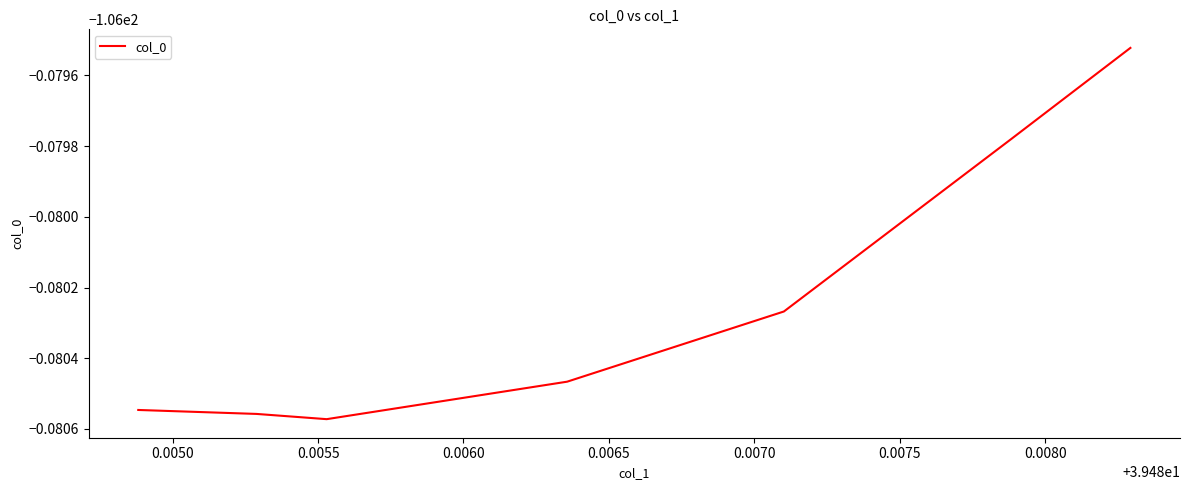

Is this an area chart (filled region under the line)?

No